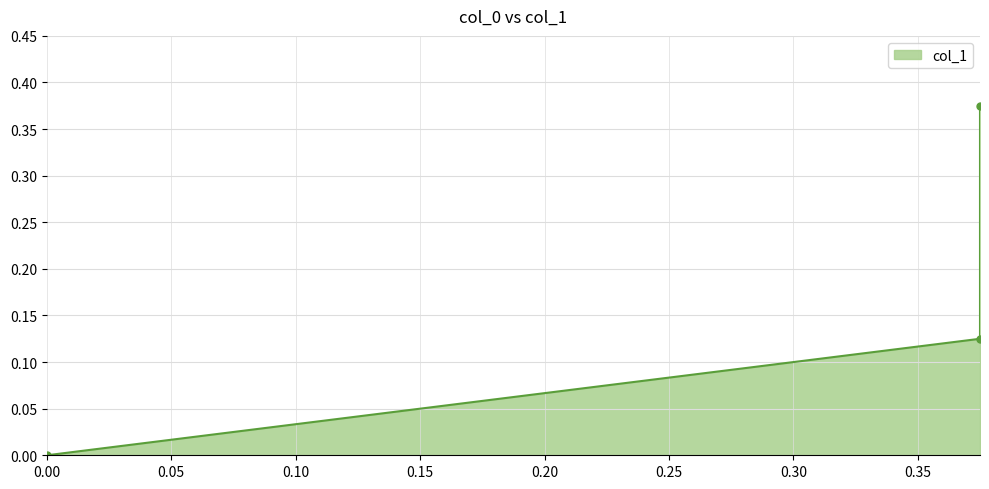

What is the value of the 2nd point from the left?

0.4